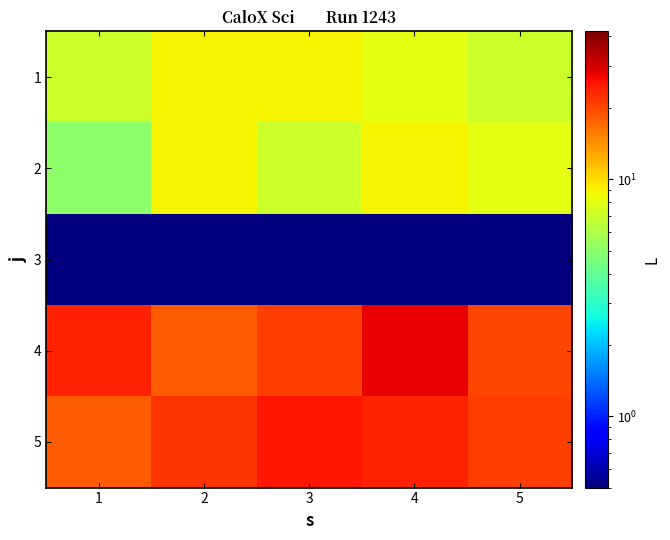

Reading left to right, transcribe all the data shown in this chart.

1: 1=7.0	2=9.0	3=9.0	4=8.0	5=7.0
2: 1=5.0	2=9.0	3=7.0	4=9.0	5=8.0
3: 1=0.1	2=0.1	3=0.1	4=0.1	5=0.1
4: 1=24.0	2=18.0	3=21.0	4=28.0	5=20.0
5: 1=18.0	2=22.0	3=25.0	4=24.0	5=21.0